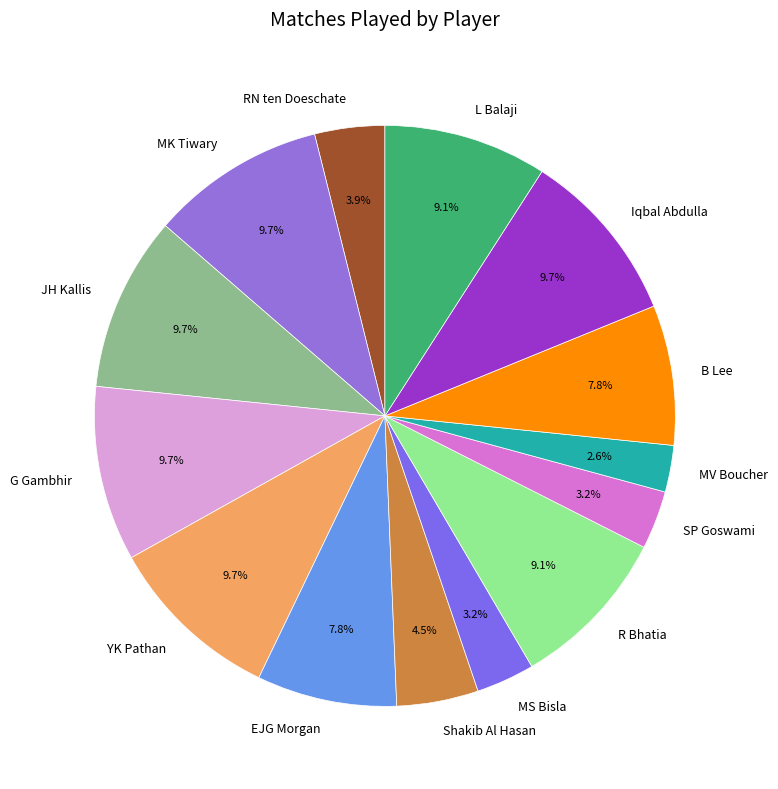

To the nearest percent, what is the difference between the largest and smallest slice percentages?

7%